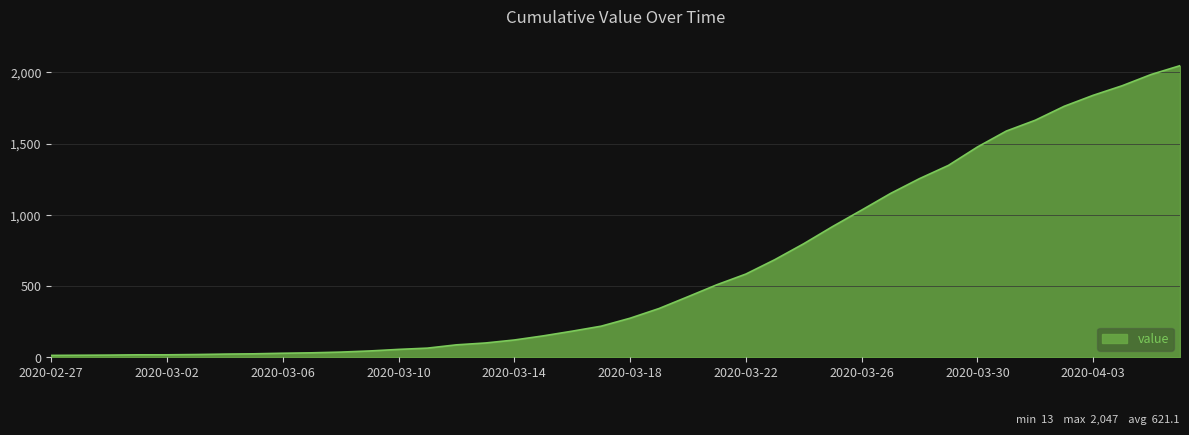

What is the difference between the maximum and minimum values?

2034